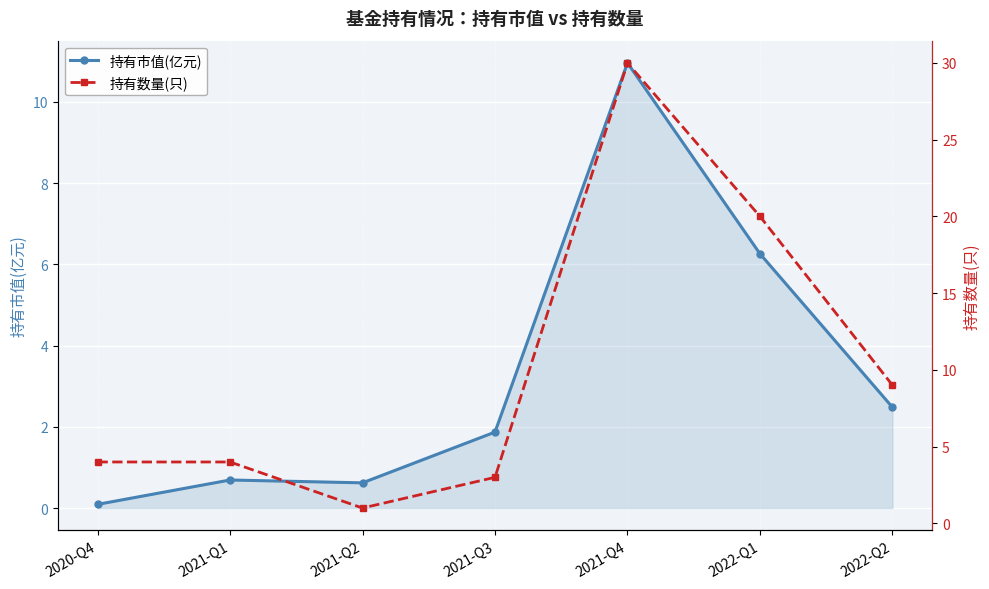

Between 2021-Q2 and 2021-Q3, which is larger?

2021-Q3